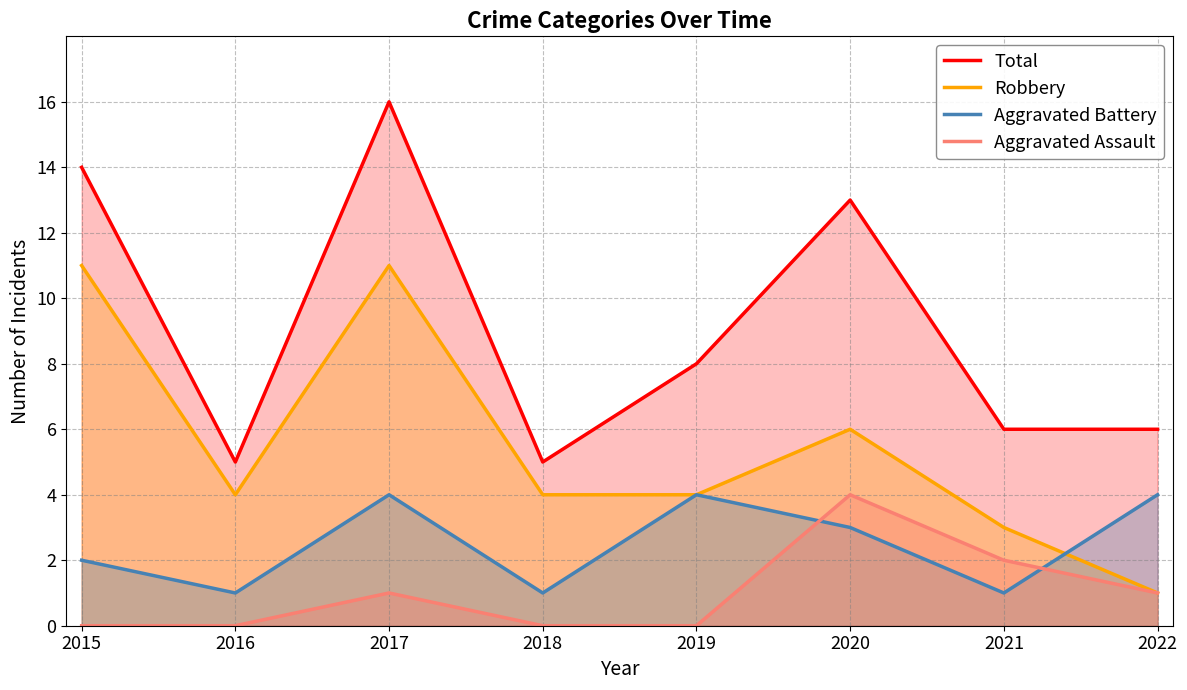

What is the difference between the maximum and minimum values in the Aggravated Assault series?

4